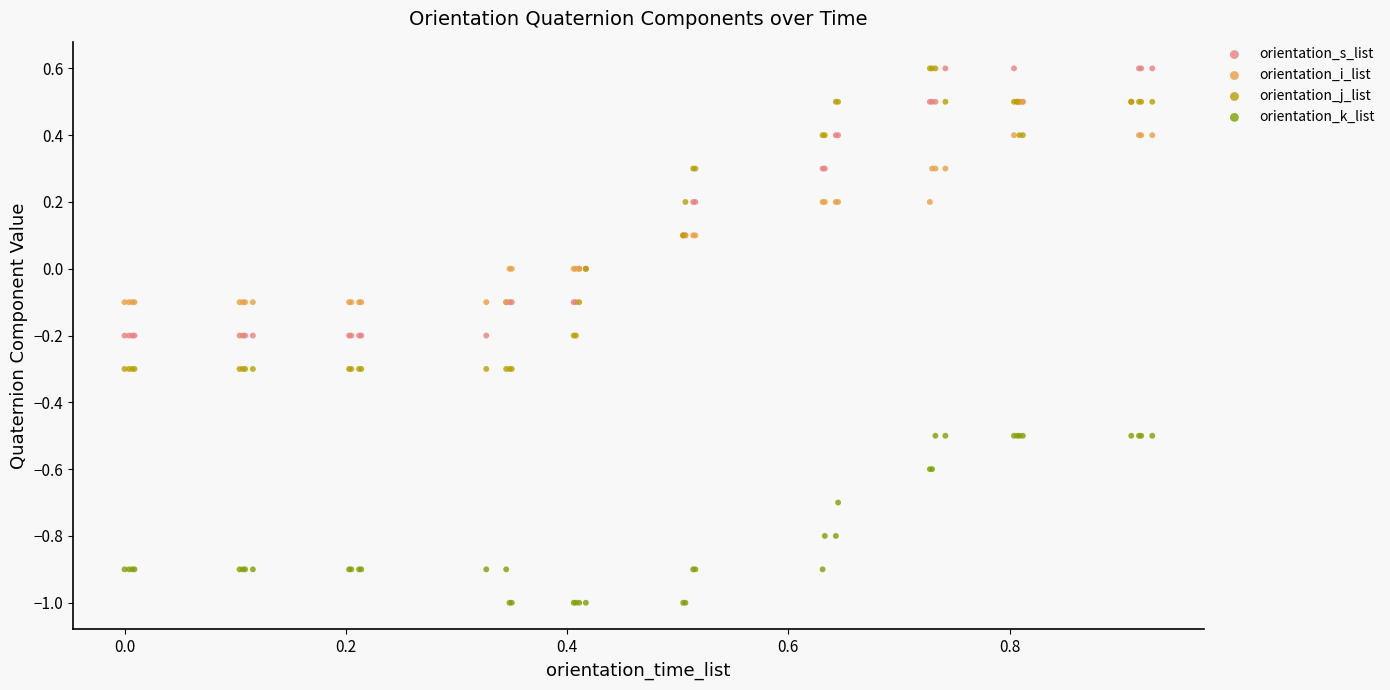

What are all the series names shown in the legend?

orientation_s_list, orientation_i_list, orientation_j_list, orientation_k_list